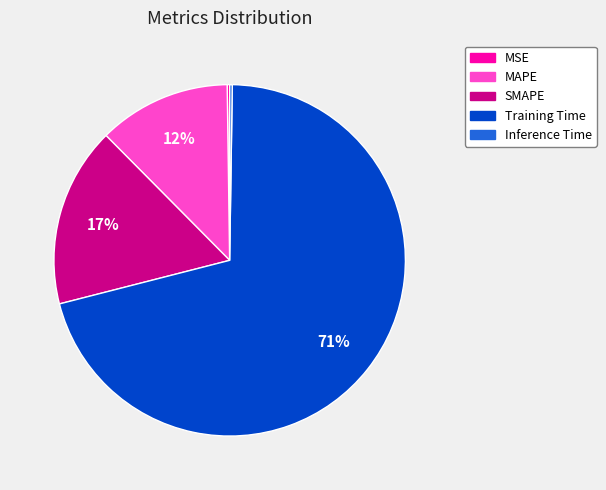

What percentage is the Training Time slice, to the nearest percent?

71%